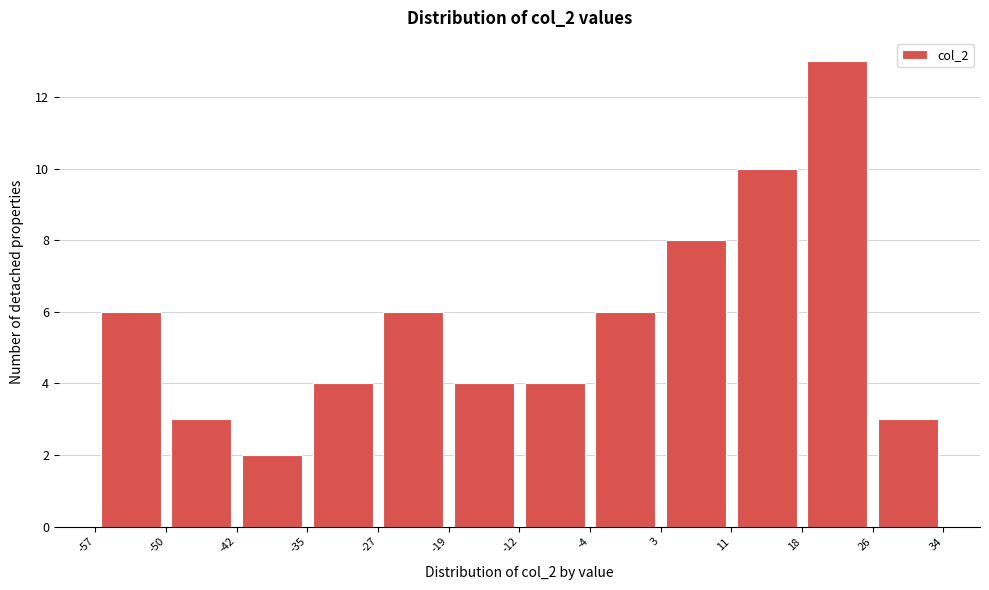

Over which range of the x-axis is the bar tallest?

18 to 26